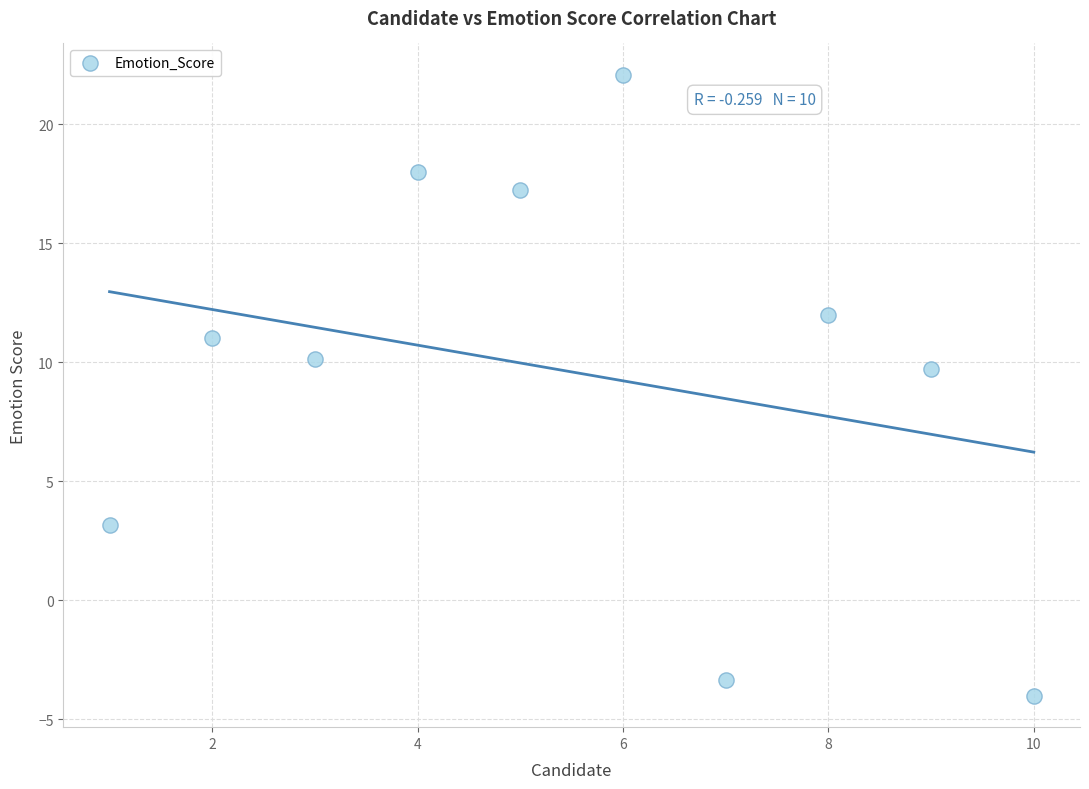

What Y value in the scatter plot is closest to 9?

9.7